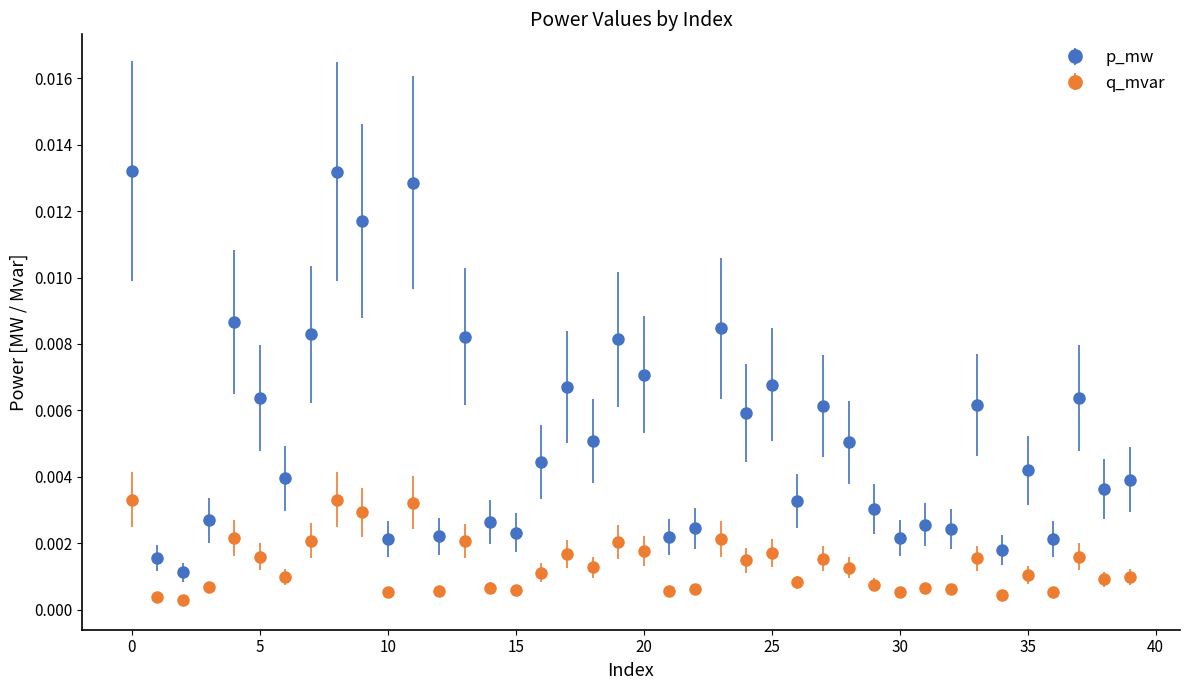

True or false: q_mvar and p_mw intersect in this chart.

False